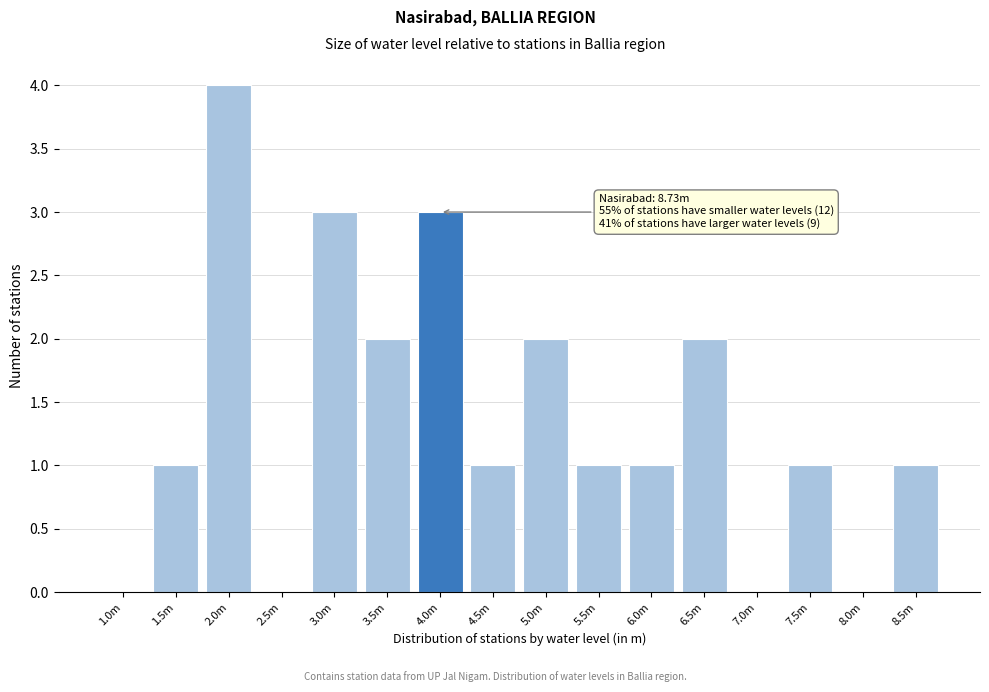

Reading right to left, extract all data points from this chart.

8.5m=1	8.0m=0	7.5m=1	7.0m=0	6.5m=2	6.0m=1	5.5m=1	5.0m=2	4.5m=1	4.0m=3	3.5m=2	3.0m=3	2.5m=0	2.0m=4	1.5m=1	1.0m=0